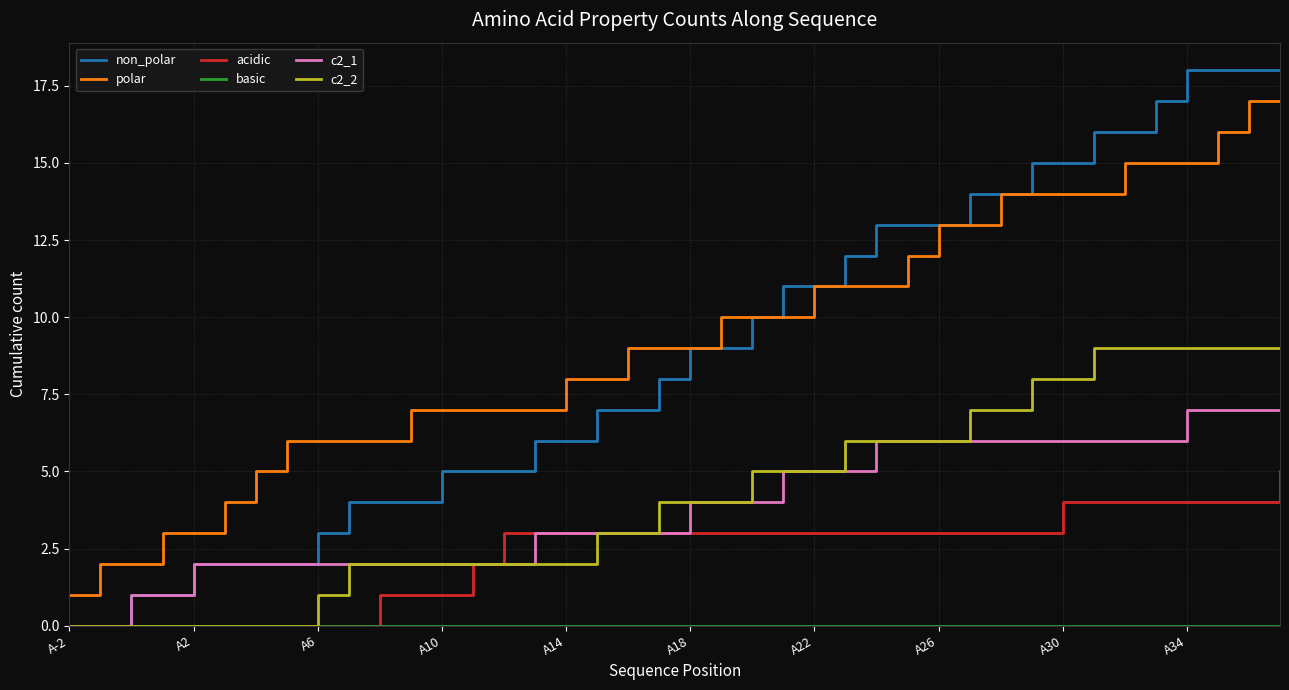

What is the highest value of the acidic series?

5